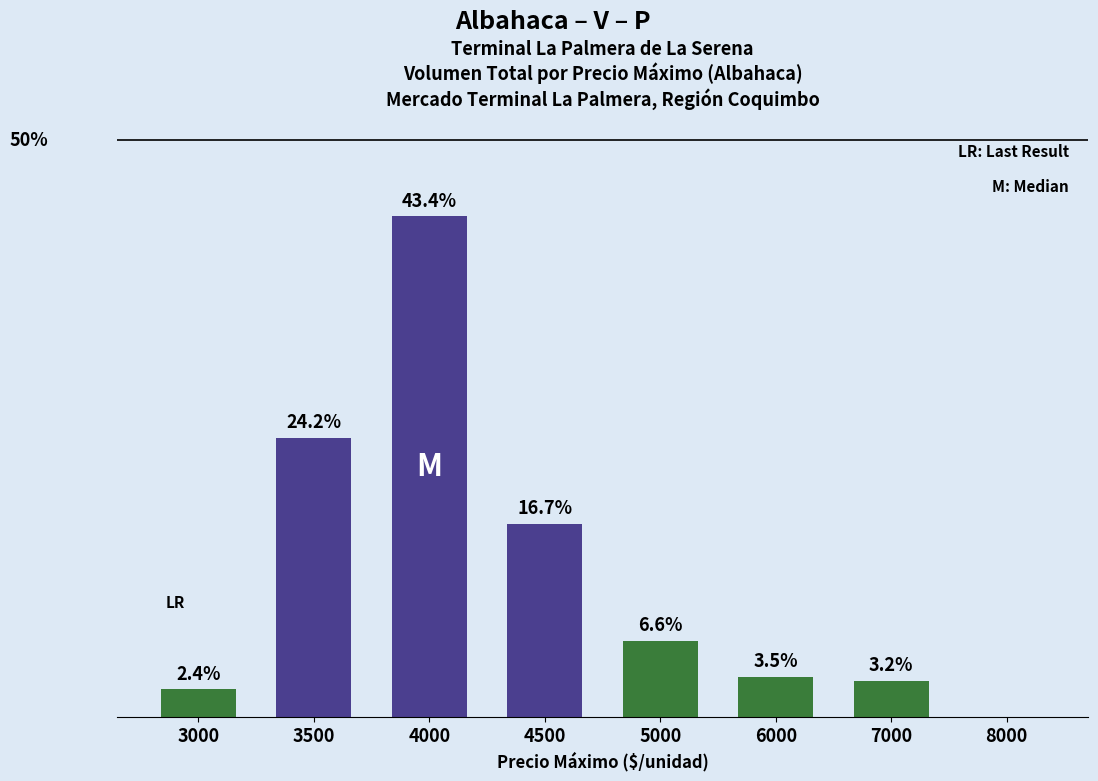

What is the sum of all values?

100.0